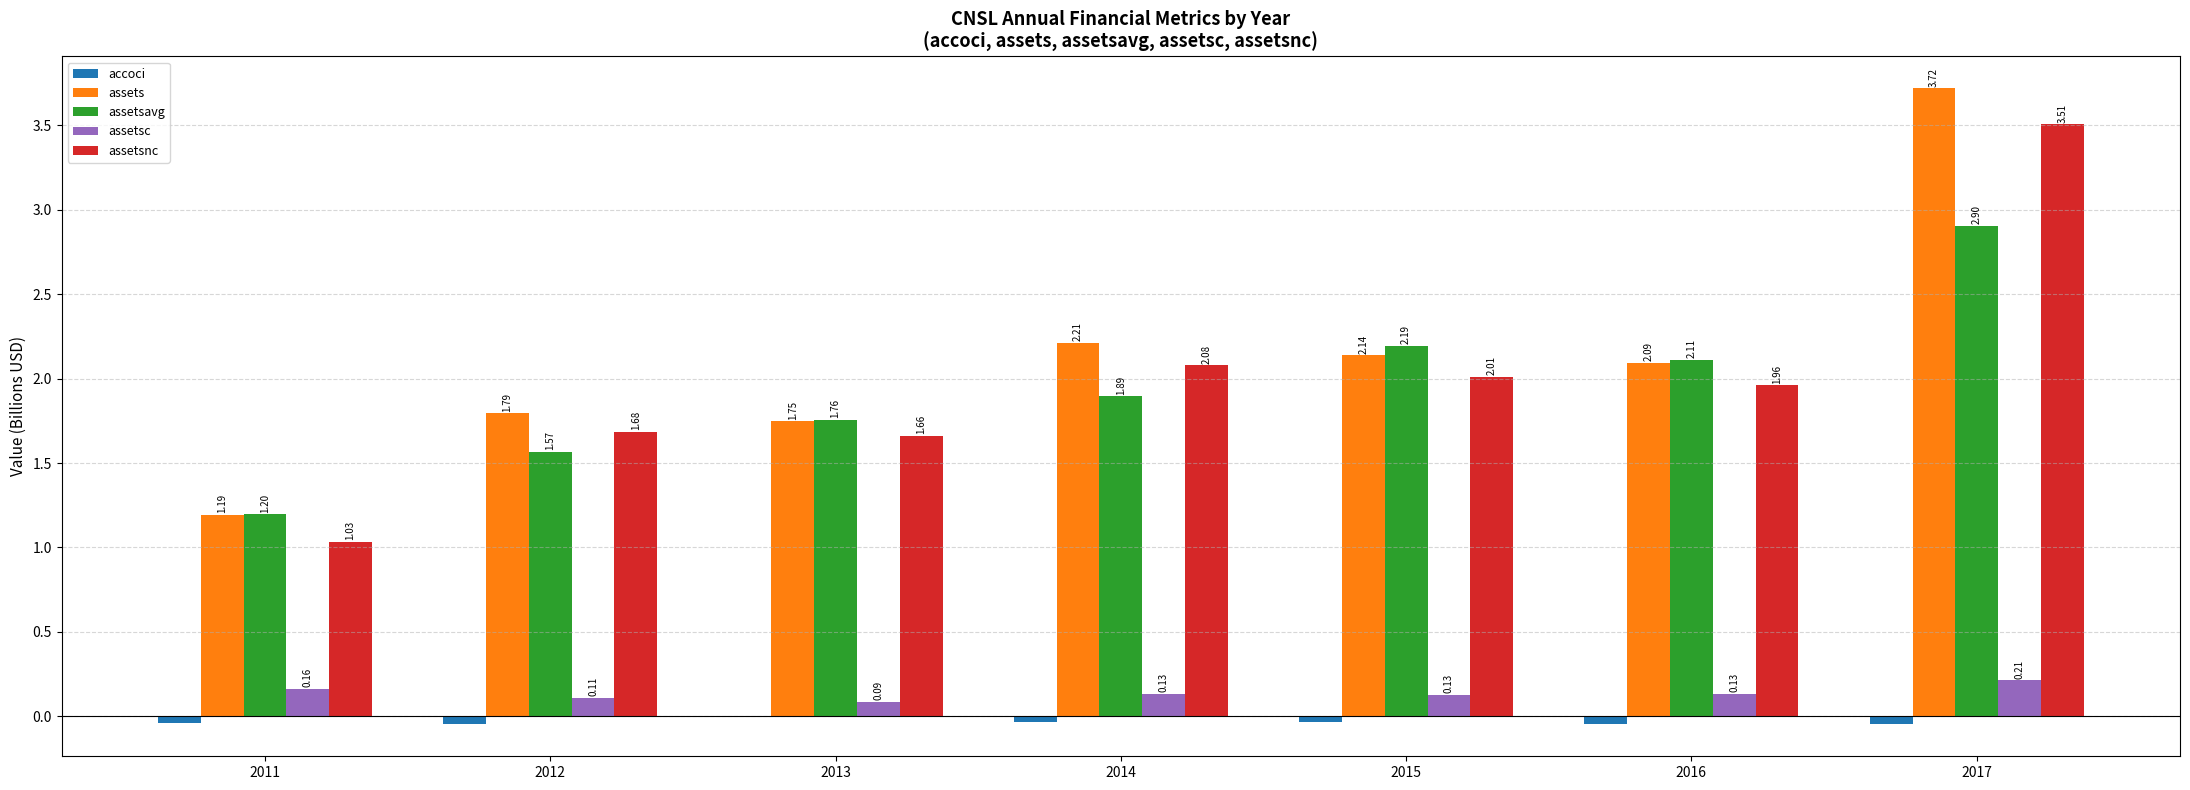

What is the sum of the assetsc values at 2015 and 2014?

0.3